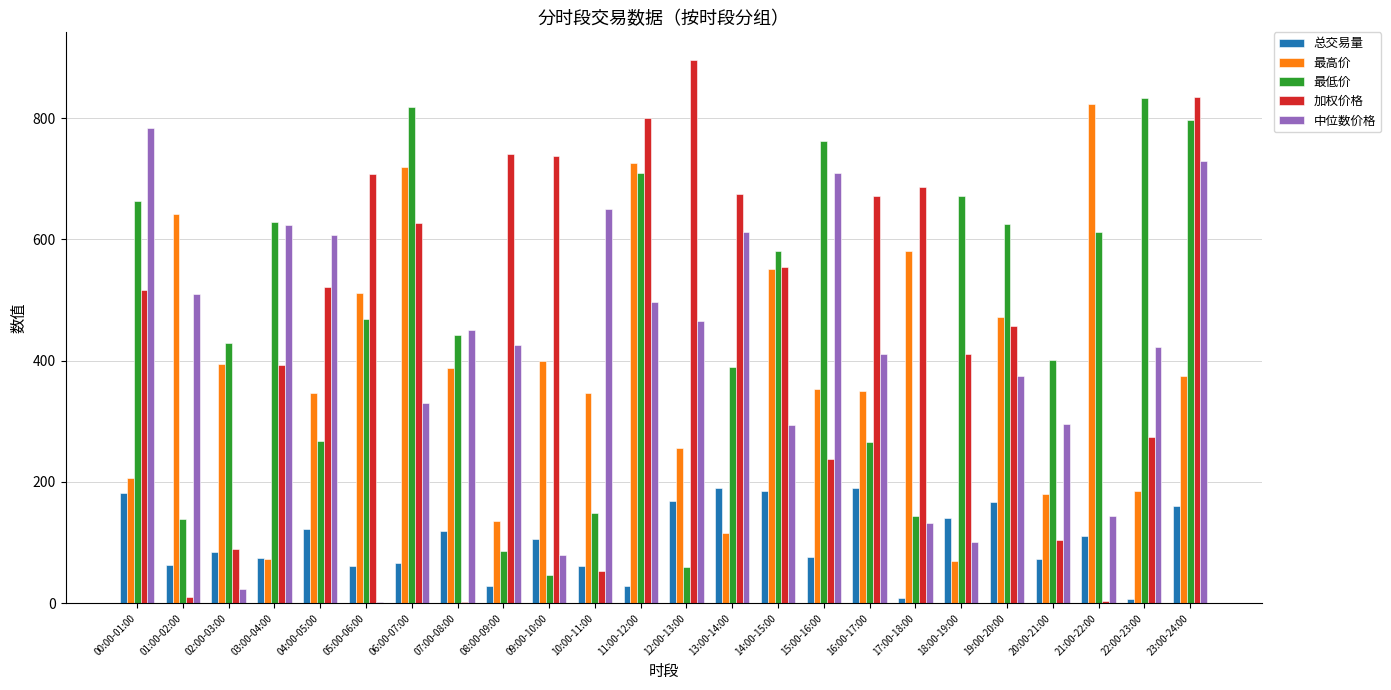

What are all the series names shown in the legend?

总交易量, 最高价, 最低价, 加权价格, 中位数价格